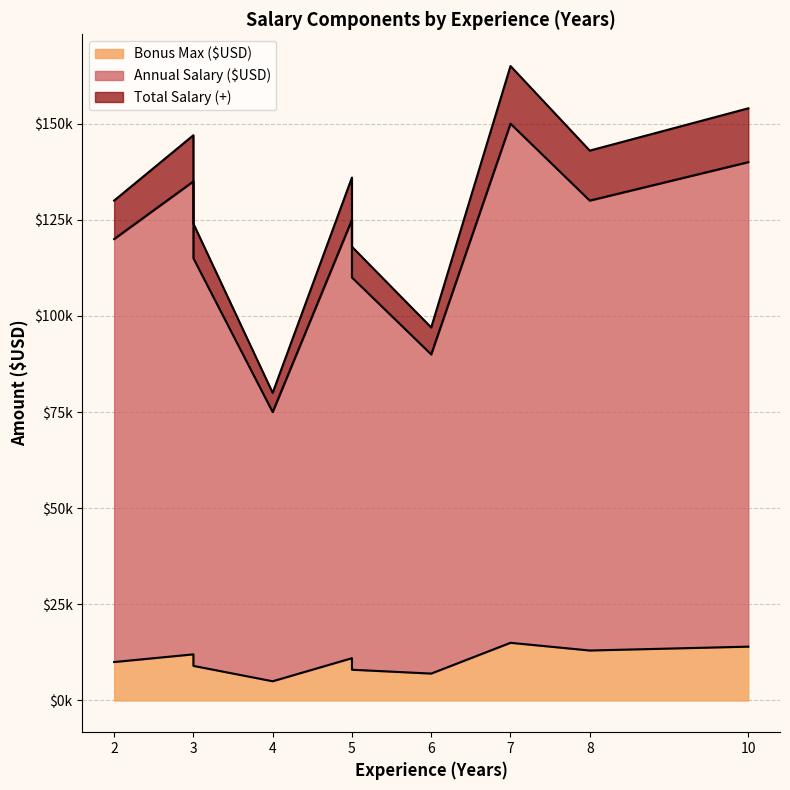

What is the difference between the highest and lowest values at 5?

110000